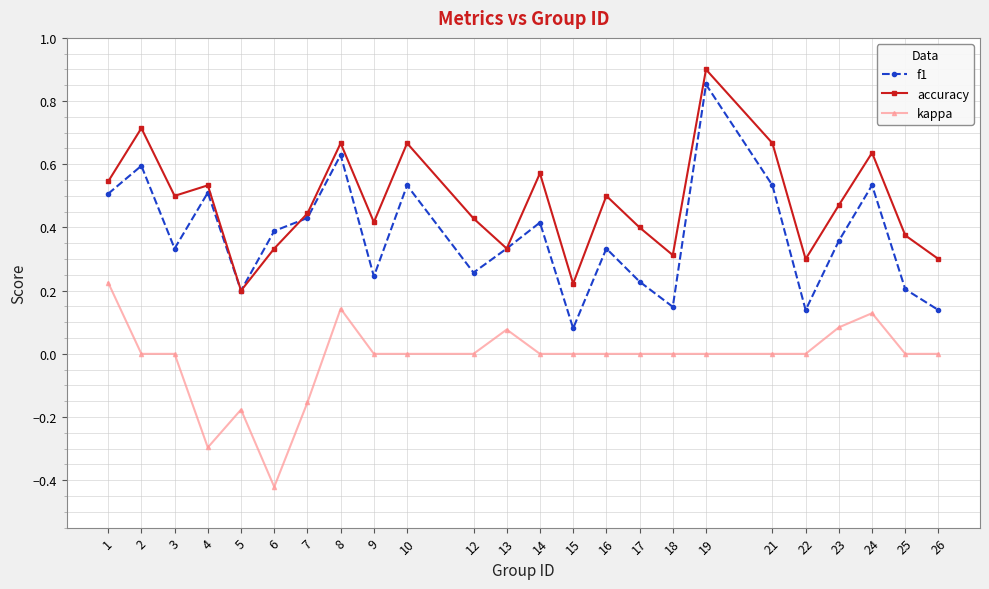

At which category does the chart reach its minimum across all series?

6